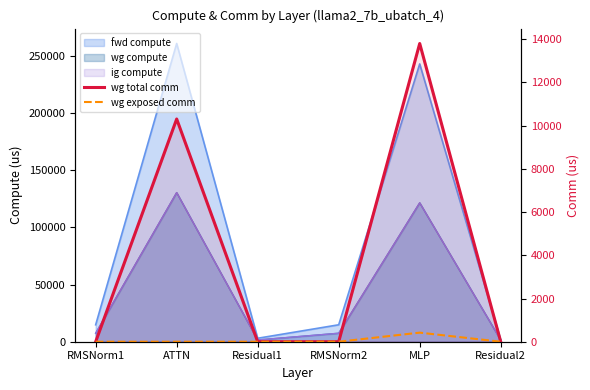

The wg total comm series shows 0.0 at Residual1. True or false?

True